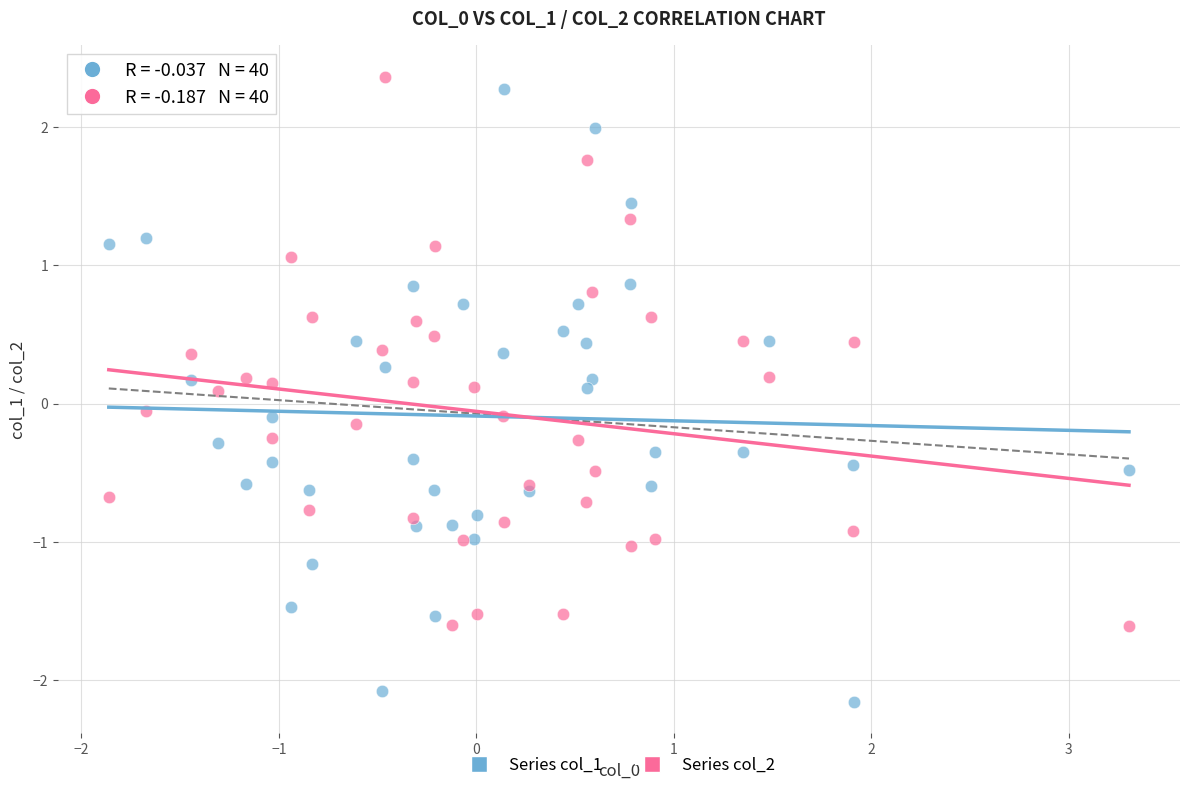

Which series contains the lowest Y value?

Series col_1